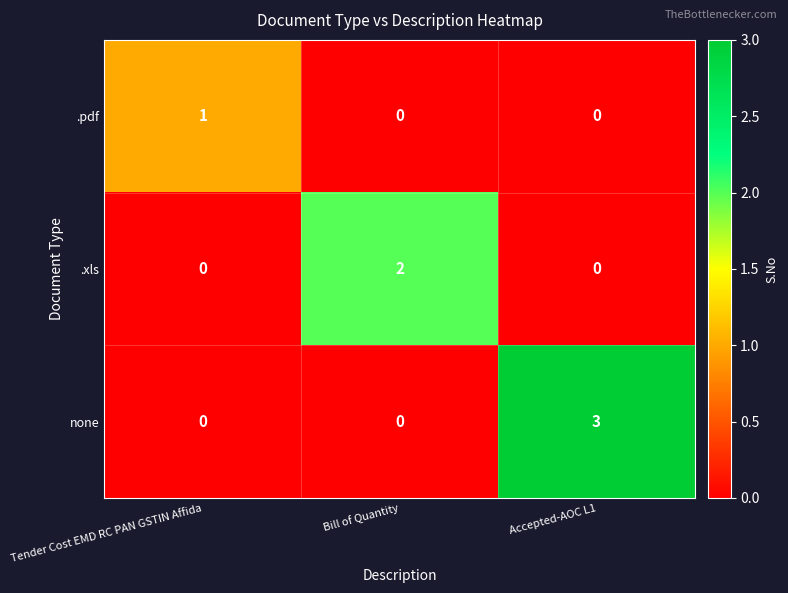

Rank the series by their maximum value, from highest to lowest.

none, .xls, .pdf